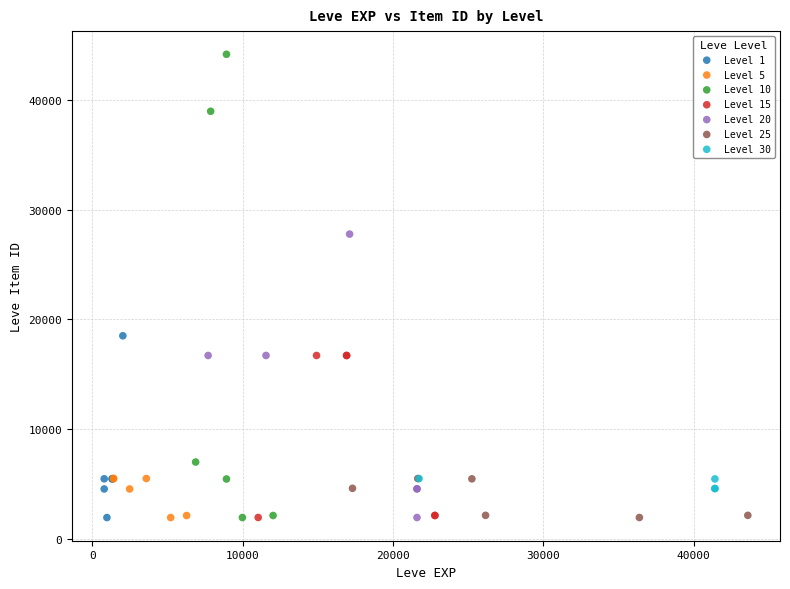

Which series contains the highest Y value?

Level 10